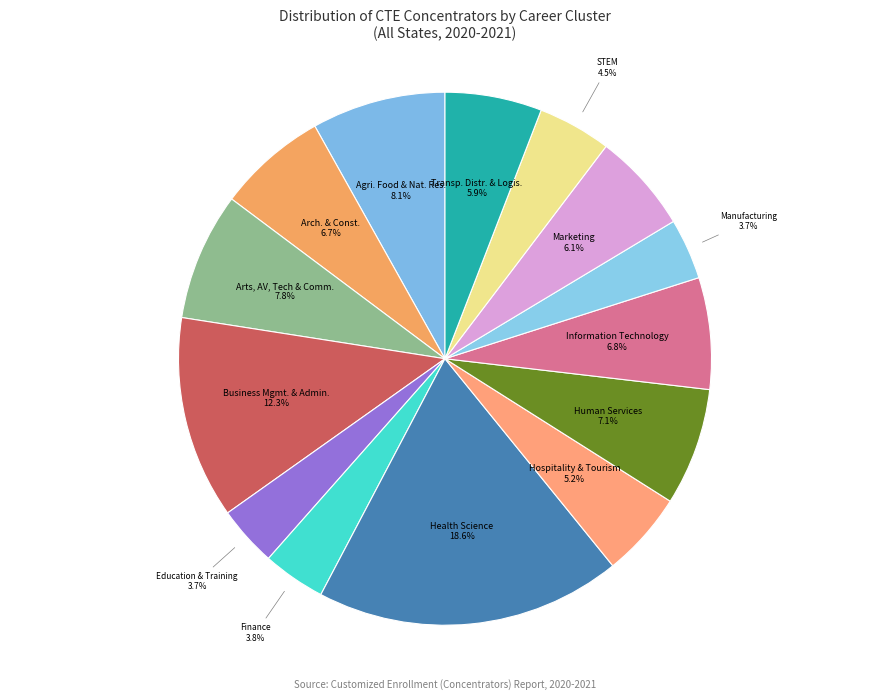

How many segments does this pie chart have?

14